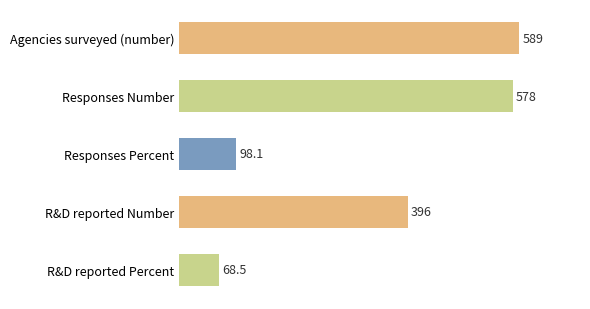

List the labels in order of value, largest first.

Agencies surveyed (number), Responses Number, R&D reported Number, Responses Percent, R&D reported Percent